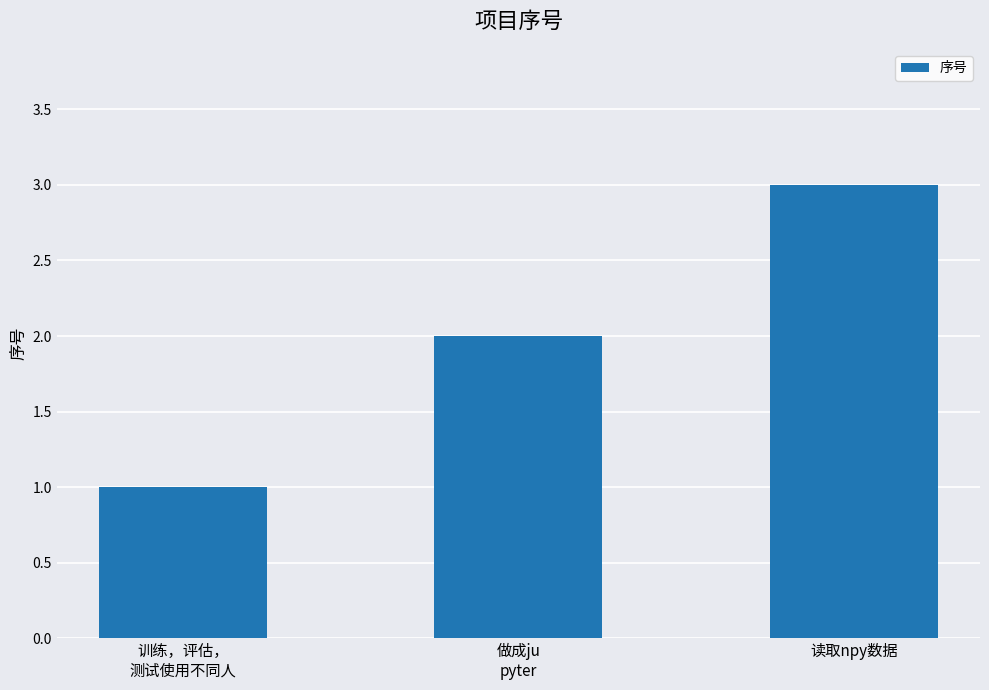

How many series are shown in this chart?

1